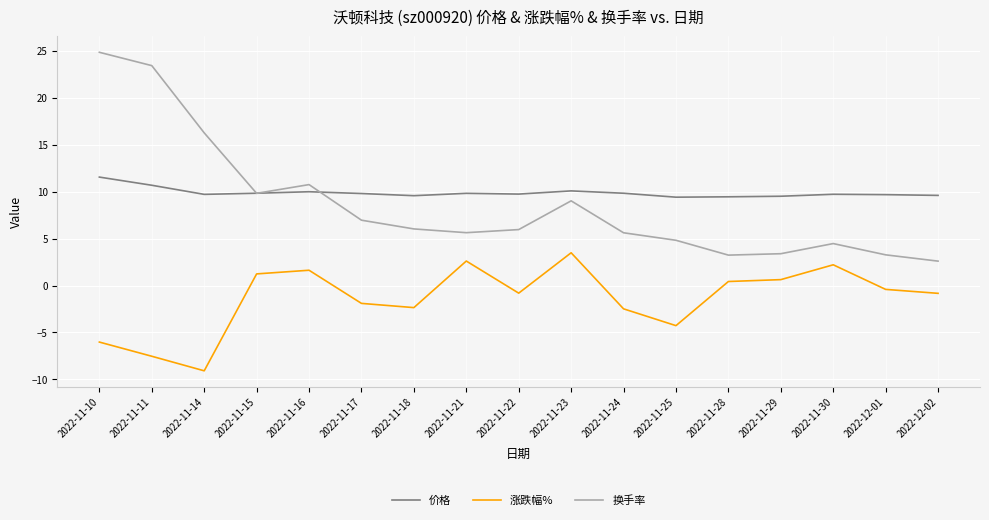

Which series changed the most between 2022-11-14 and 2022-11-16?

涨跌幅%